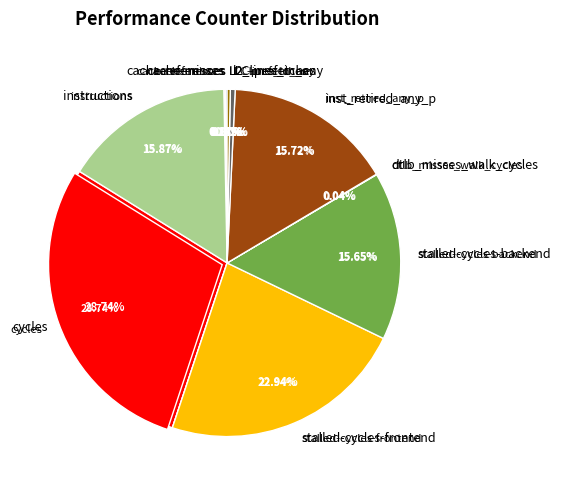

What percentage do inst_retired_any_p and instructions together represent?

31.6%